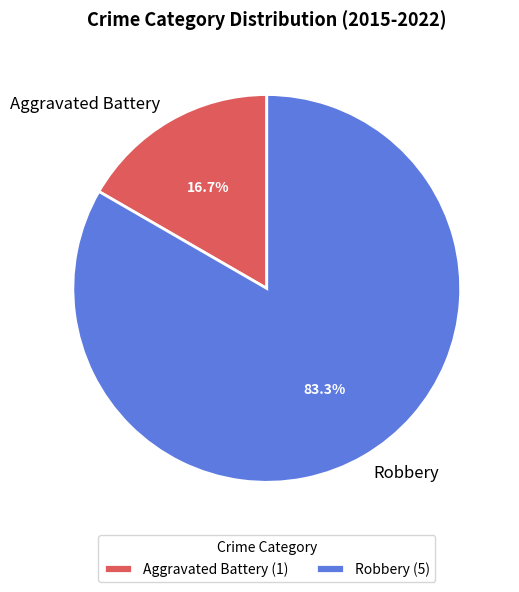

The Robbery slice represents 83% of the pie. True or false?

True